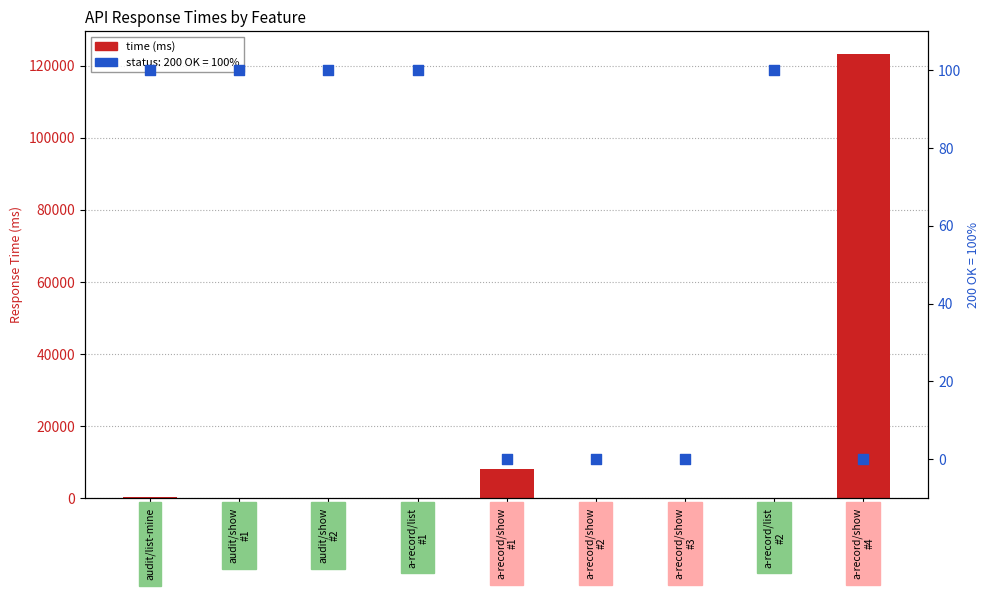

At how many categories does at least one series exceed 41837?

1